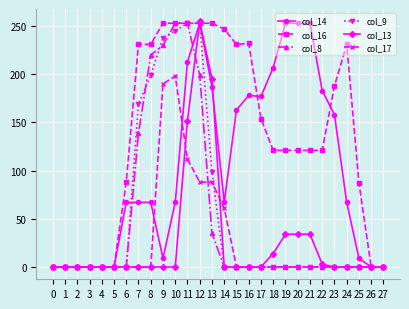

What is the total value across all series at 20?

408